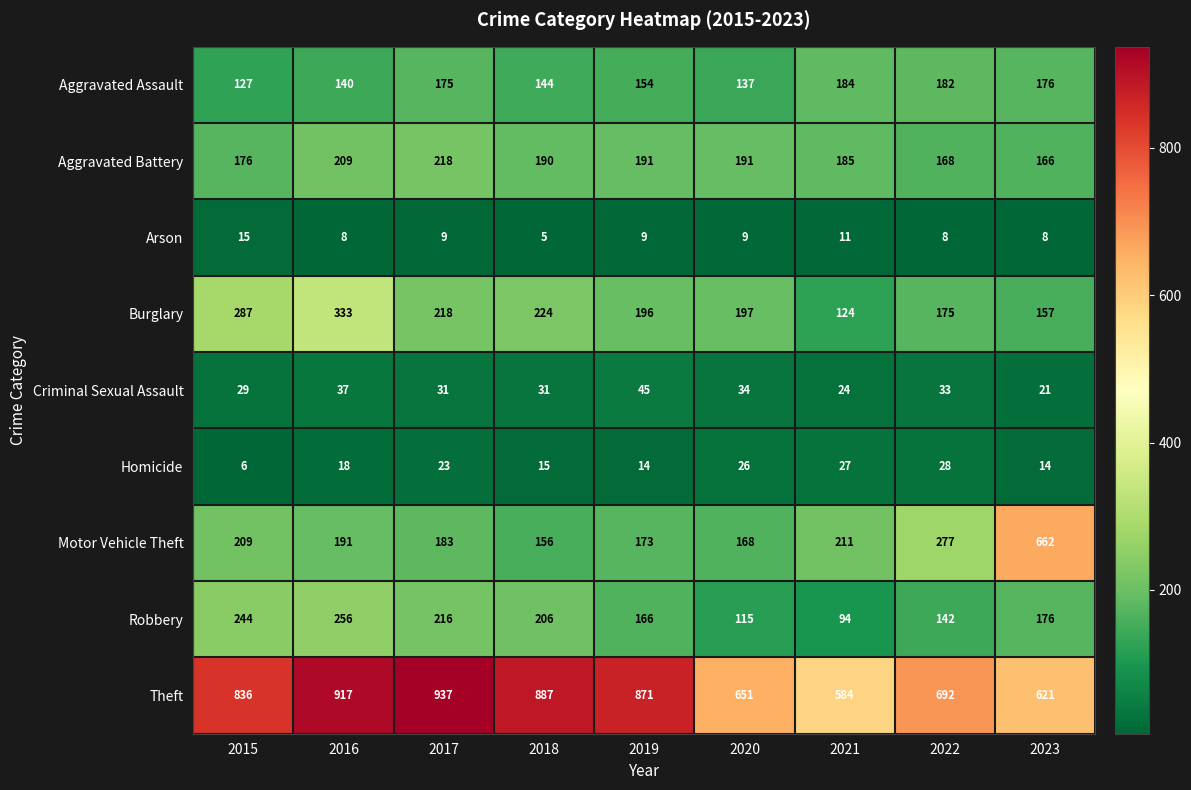

At which category is the sum across all series the highest?

2016